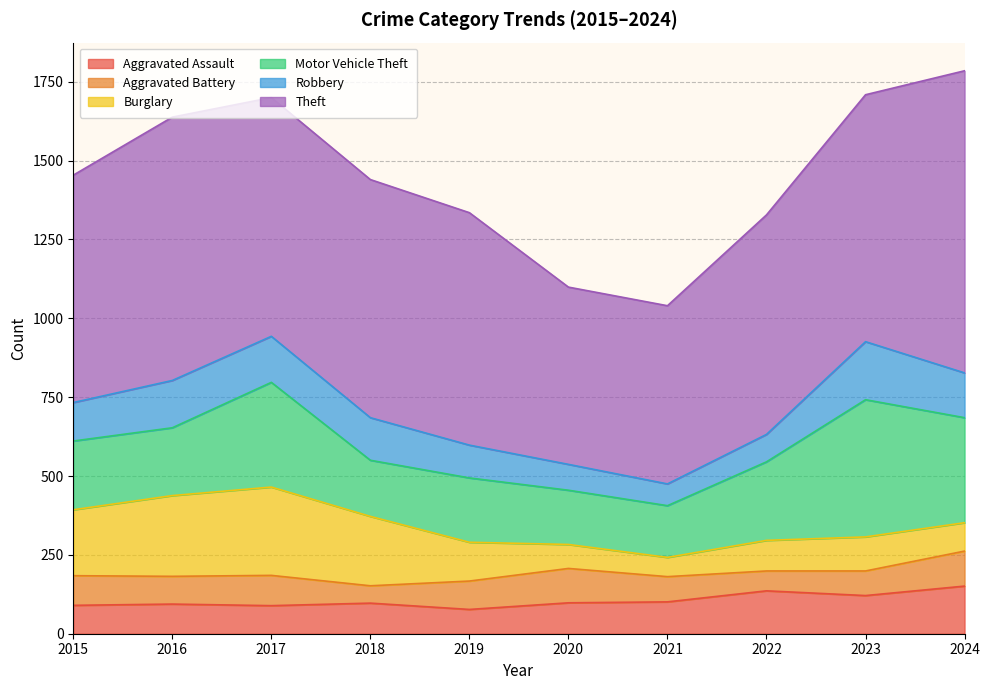

True or false: Robbery has a value of 40 at 2024.

False